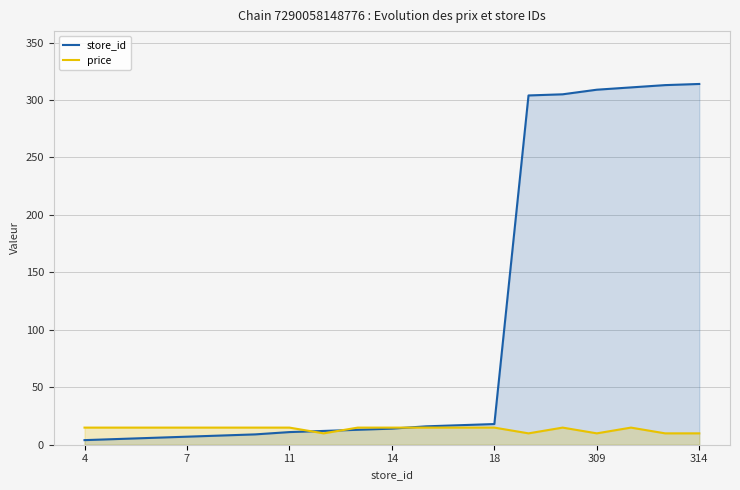

Does the chart have visible grid lines?

Yes